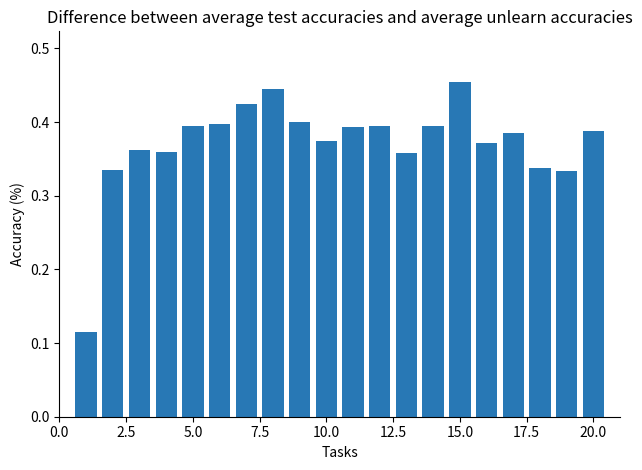

What is the sum of all values?

7.4